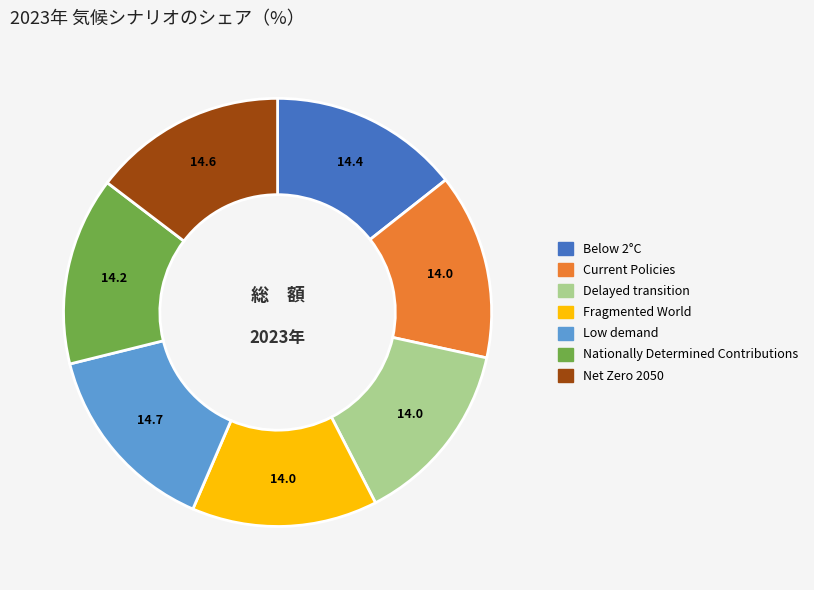

Is it true that Delayed transition is 3% of the pie?

False